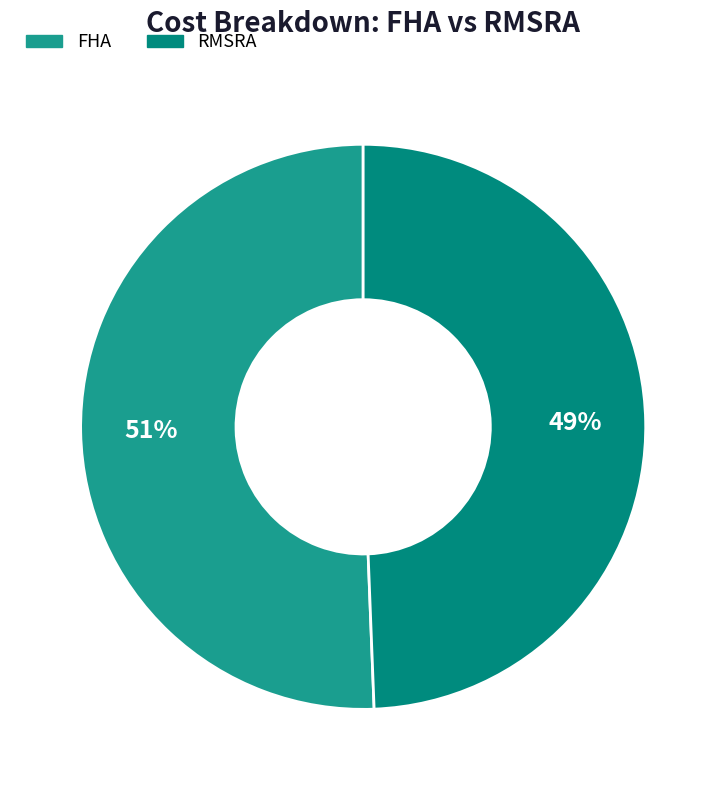

Count the number of slices in the pie.

2